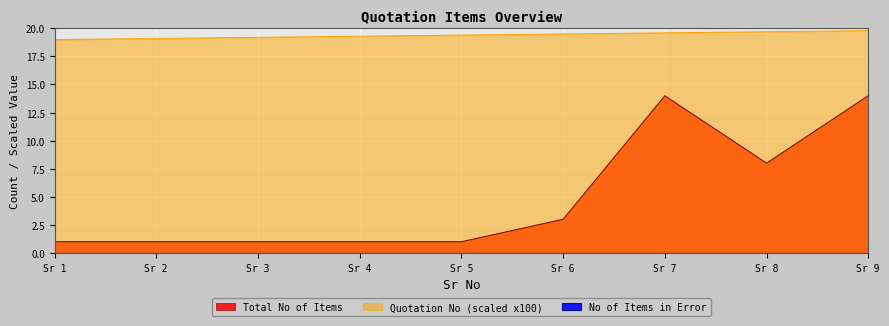

True or false: Quotation No (scaled) and Total No of Items intersect in this chart.

False